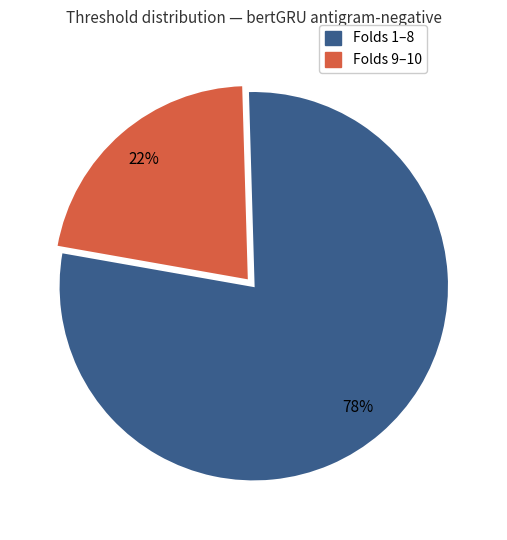

To the nearest percent, what is the difference between the largest and smallest slice percentages?

56%